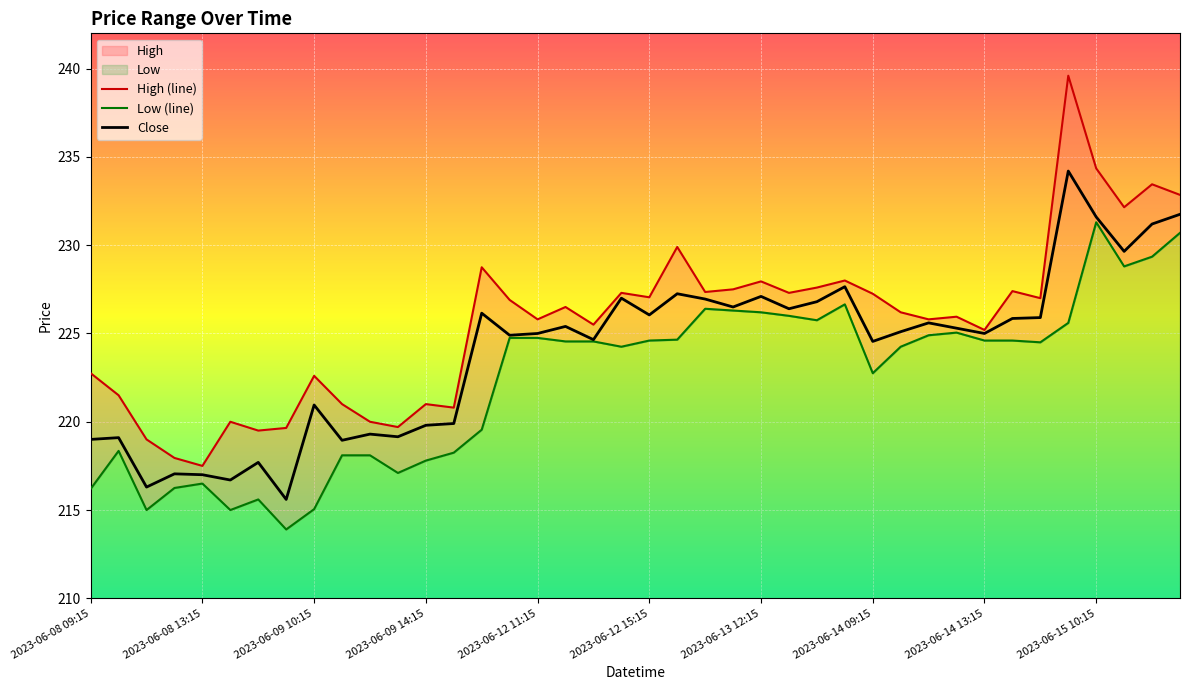

How many lines are shown in the chart?

3